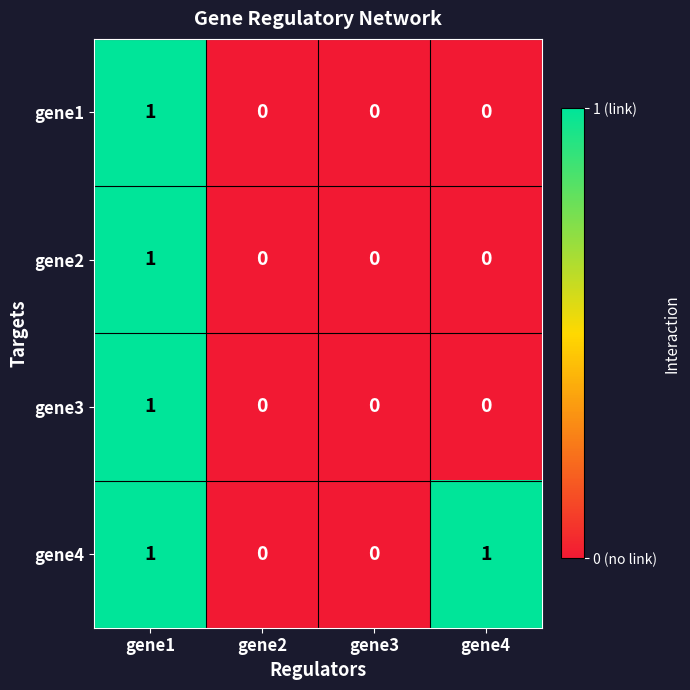

True or false: gene3 has a value of 1 at gene1.

True